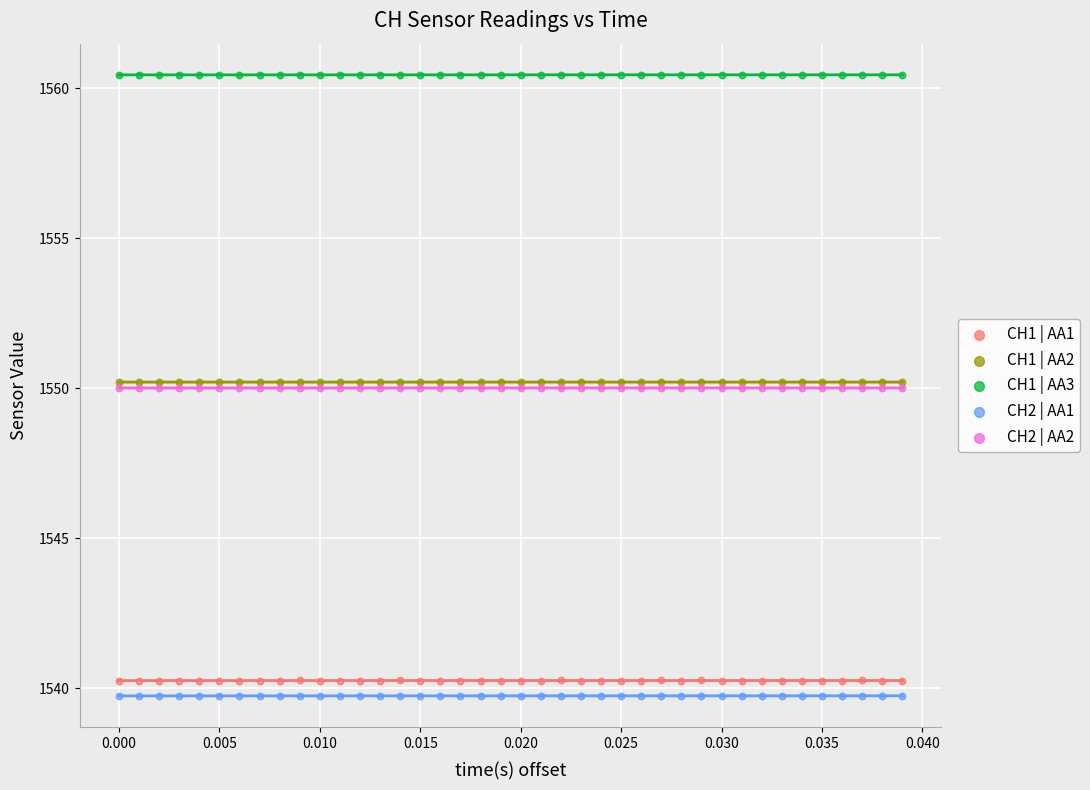

What are all the series names shown in the legend?

CH1 | AA1, CH1 | AA2, CH1 | AA3, CH2 | AA1, CH2 | AA2